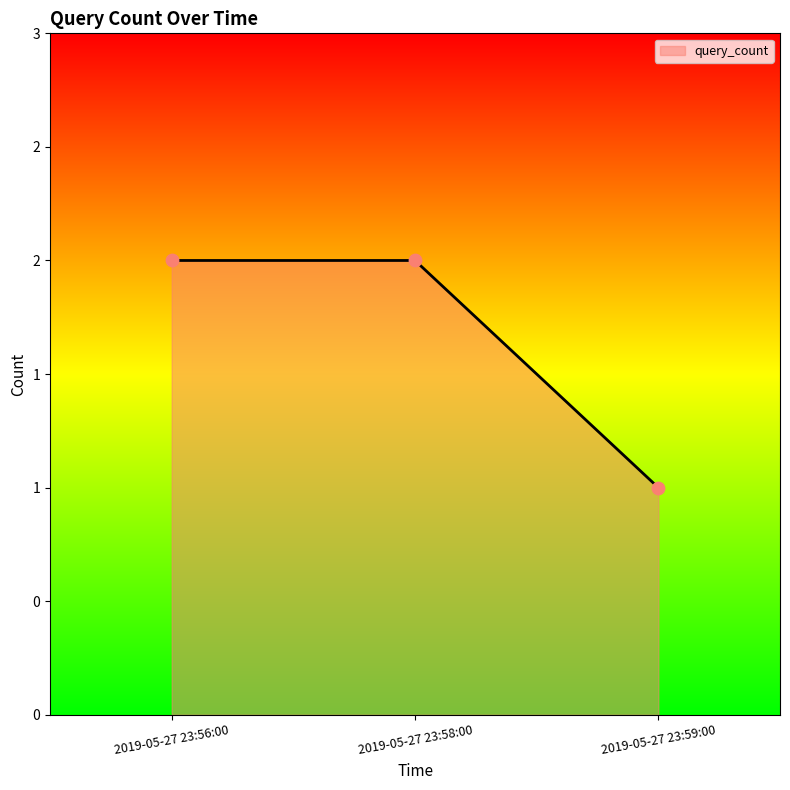

Is this an area chart (filled region under the line)?

Yes